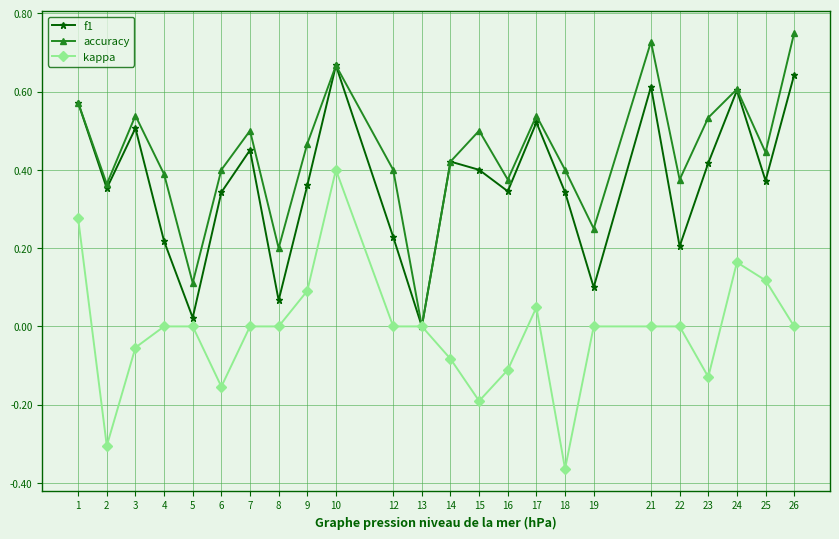

How many lines are shown in the chart?

3